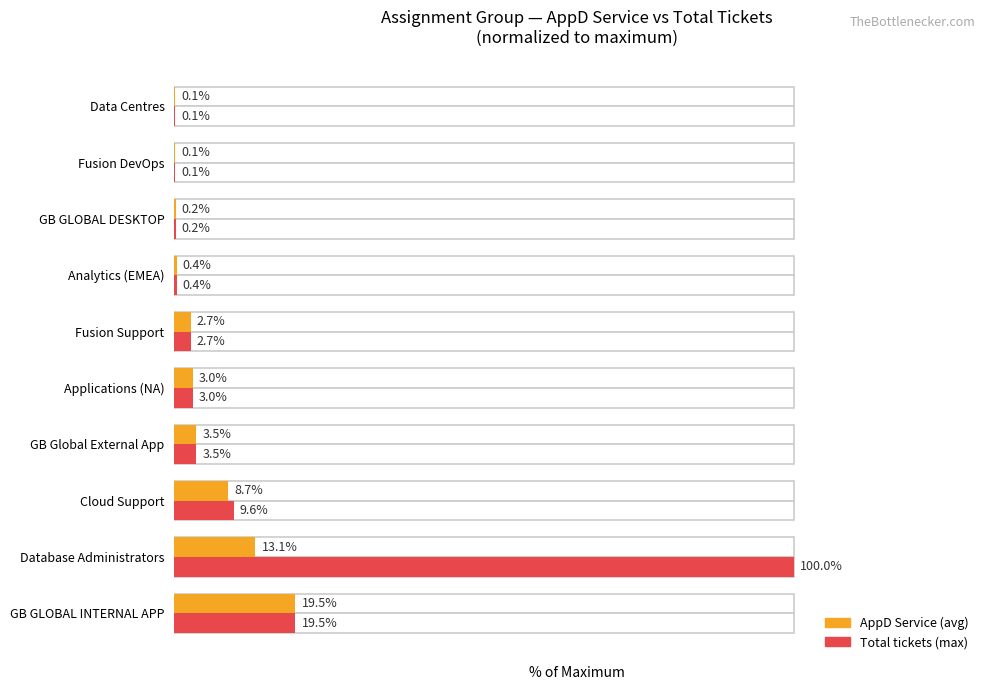

Does the chart contain any negative values?

No